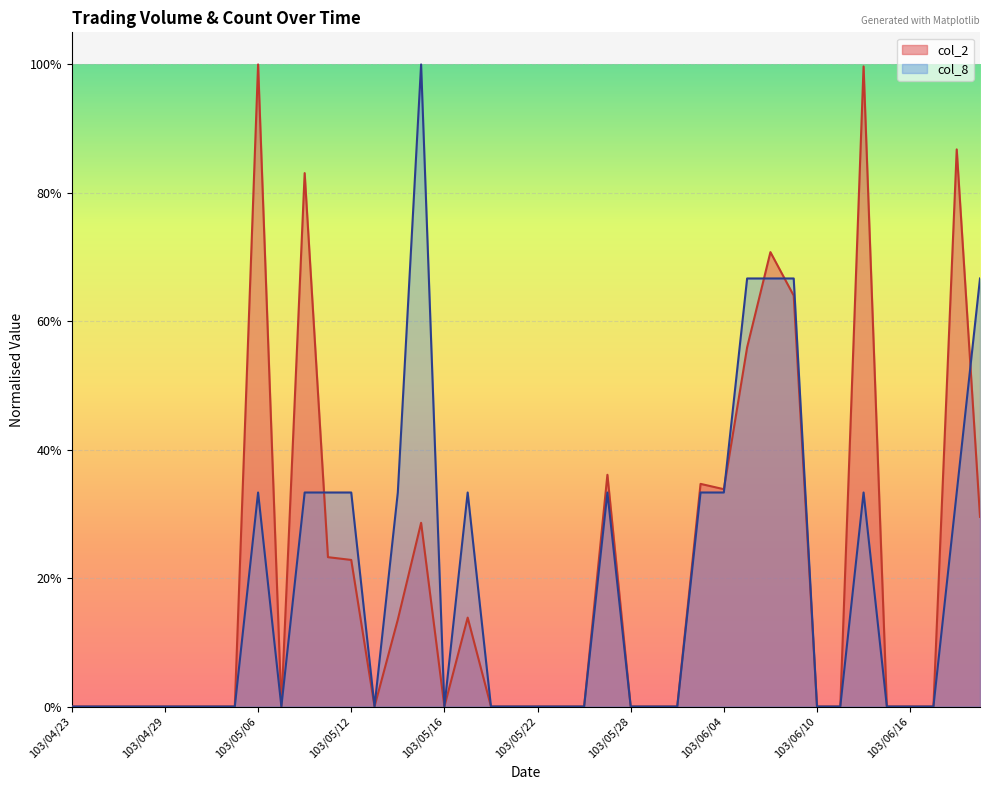

How many categories are shown in the chart?

40